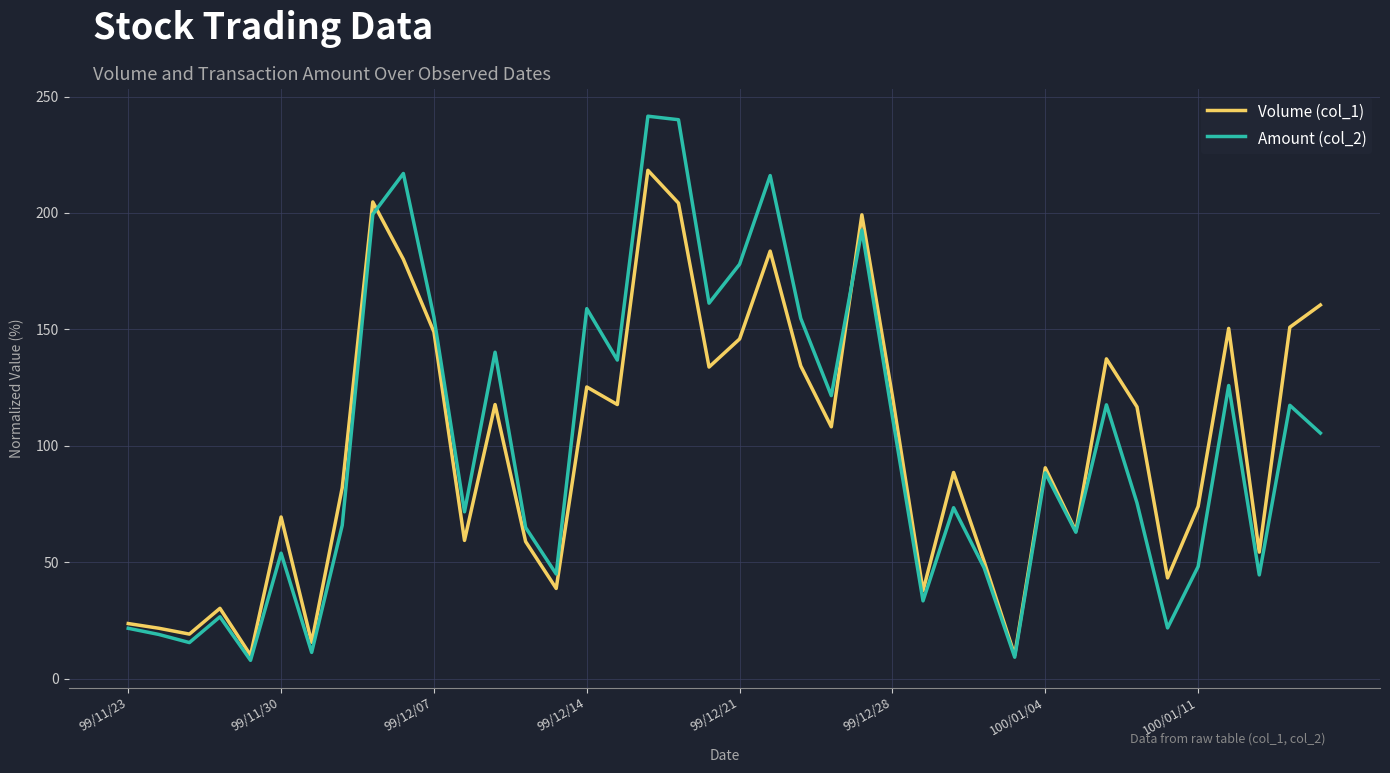

Count the number of data series in this chart.

2